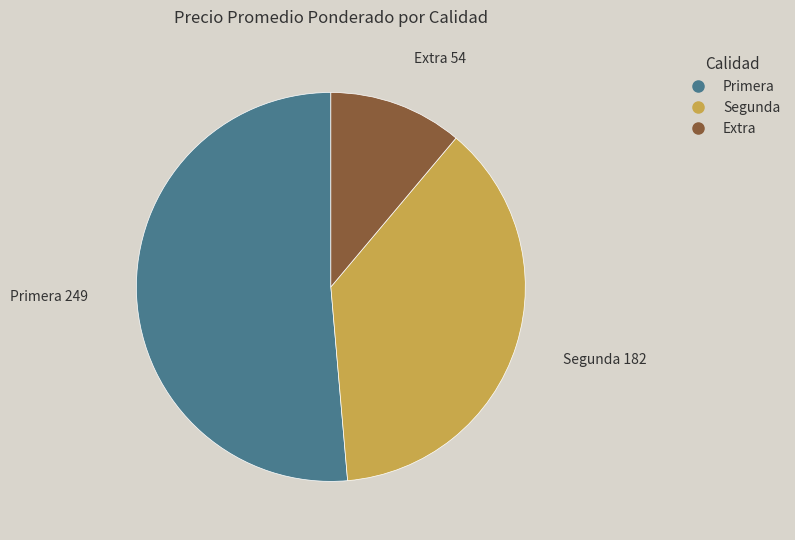

Rank the categories by value from lowest to highest.

Extra, Segunda, Primera